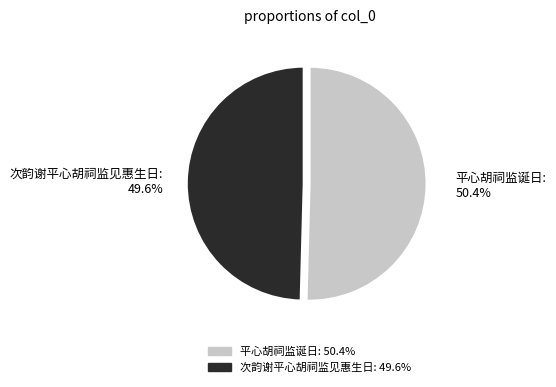

Which slice is the smallest?

次韵谢平心胡祠监见惠生日